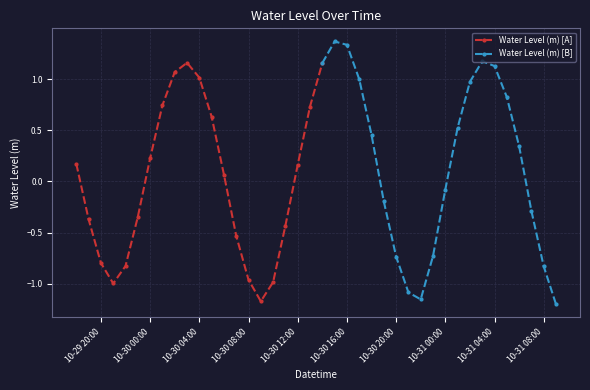

What is the label of the 6th point from the left?

2024-10-29 23:00:00